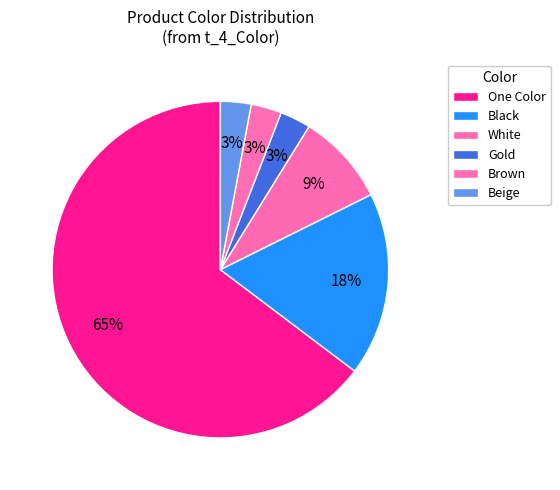

How many segments does this pie chart have?

6